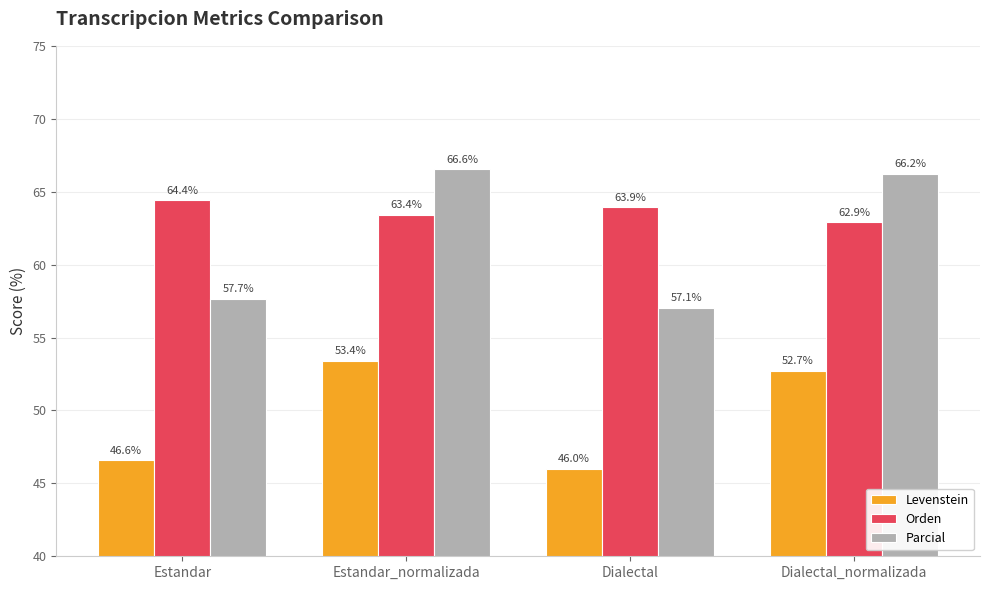

What is the label of the 4th bar from the left?

Dialectal_normalizada